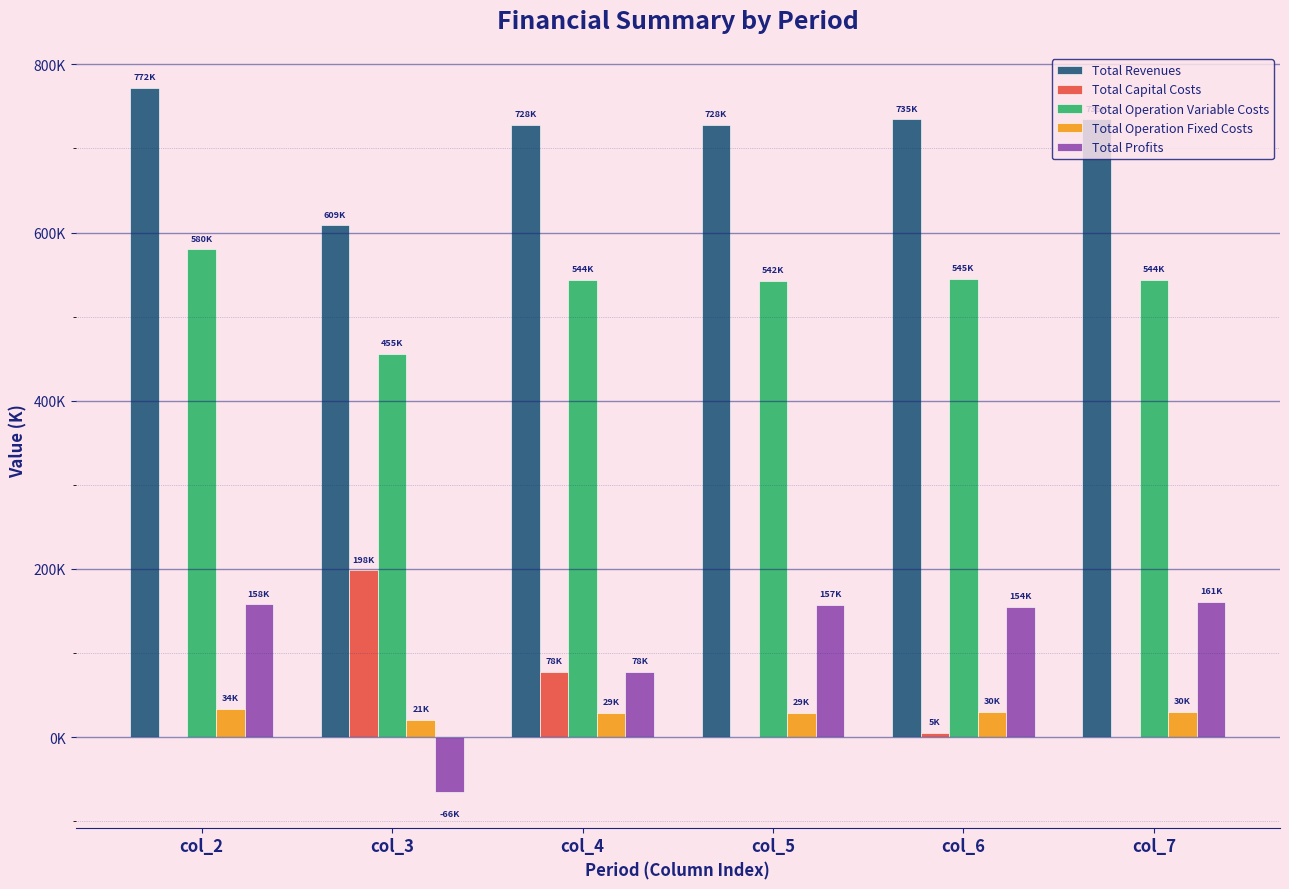

What are all the series names shown in the legend?

Total Revenues, Total Capital Costs, Total Operation Variable Costs, Total Operation Fixed Costs, Total Profits